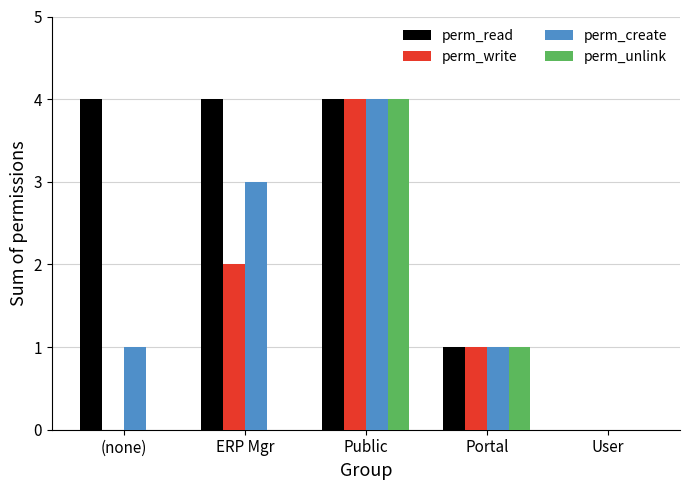

True or false: perm_write has a value of 0 at User.

True